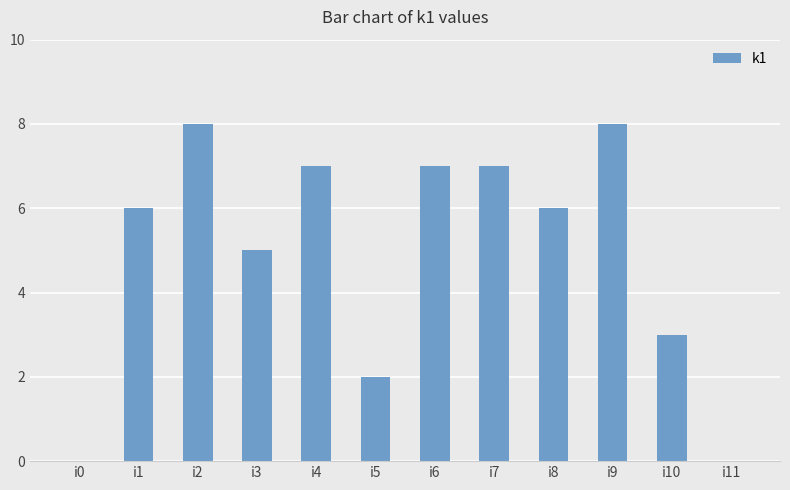

Which has a higher value, i0 or i3?

i3